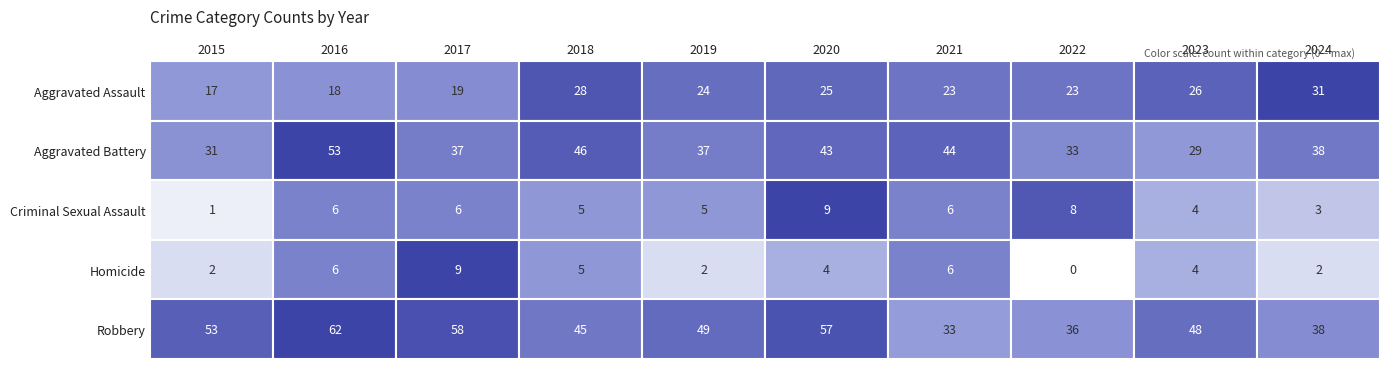

True or false: Aggravated Battery has a value of 43 at 2020.

True